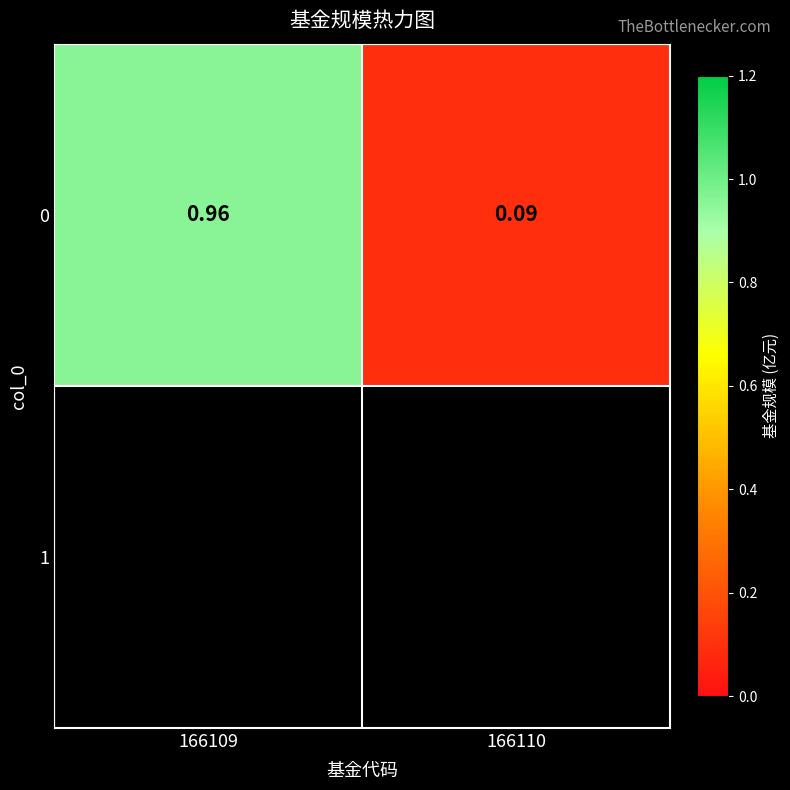

List the labels in order of value, largest first.

166109, 166110